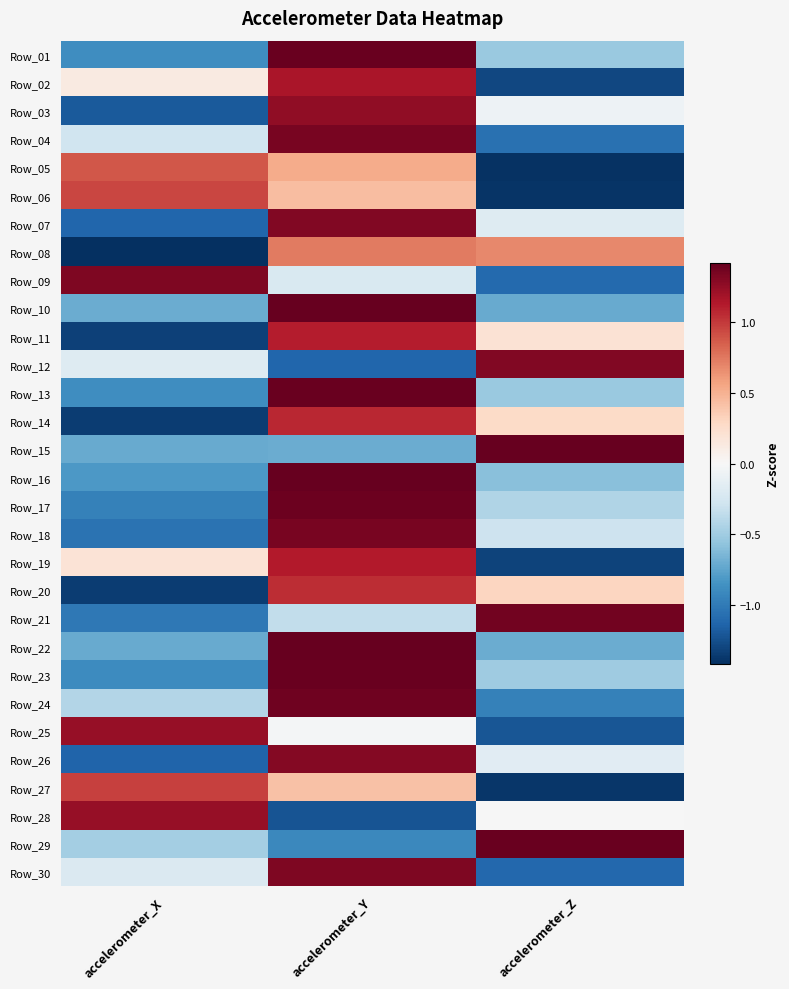

What is the greatest value displayed?

1.4